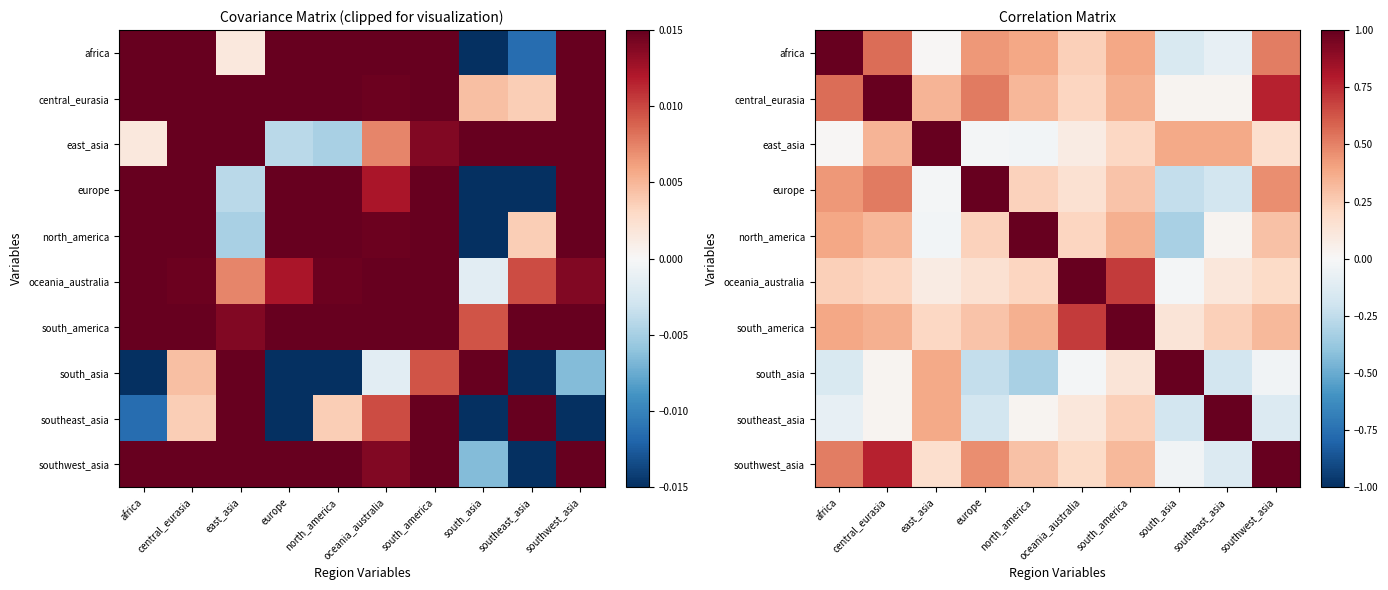

What is the sum of the south_america values at south_asia and north_america?

0.5